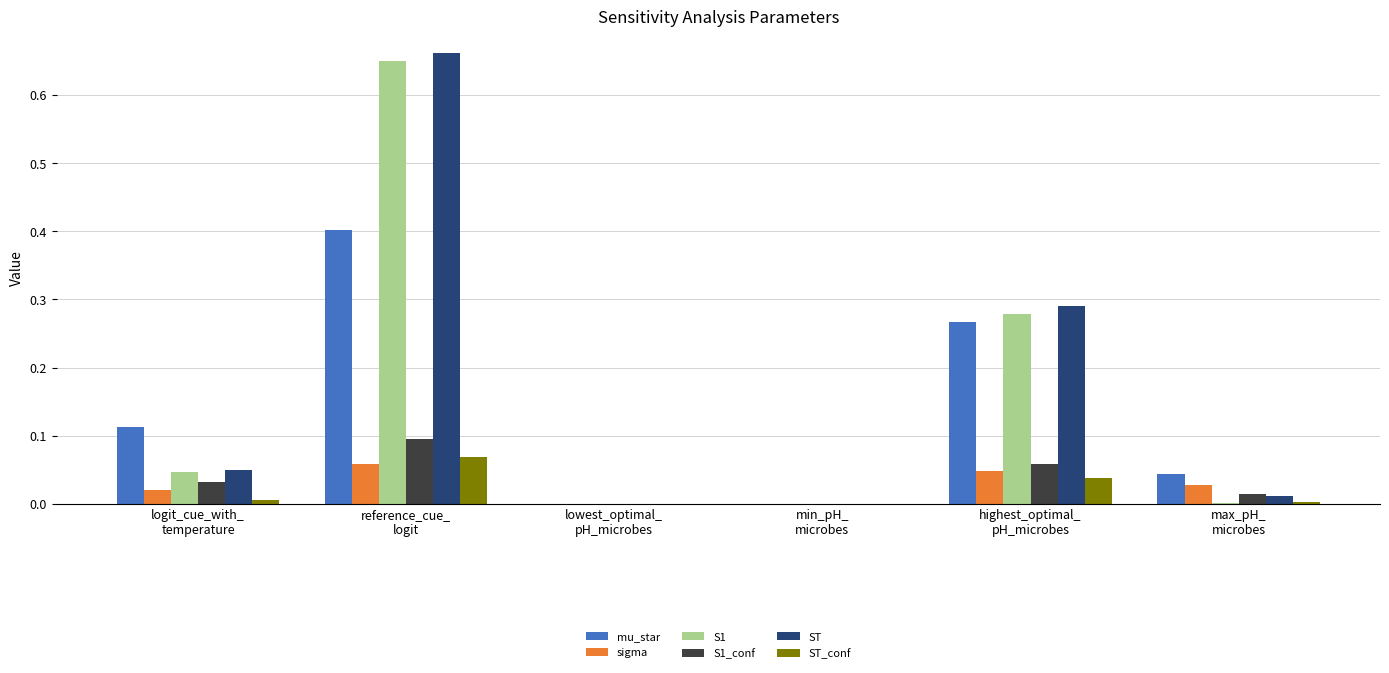

What is the highest value of the mu_star series?

0.4